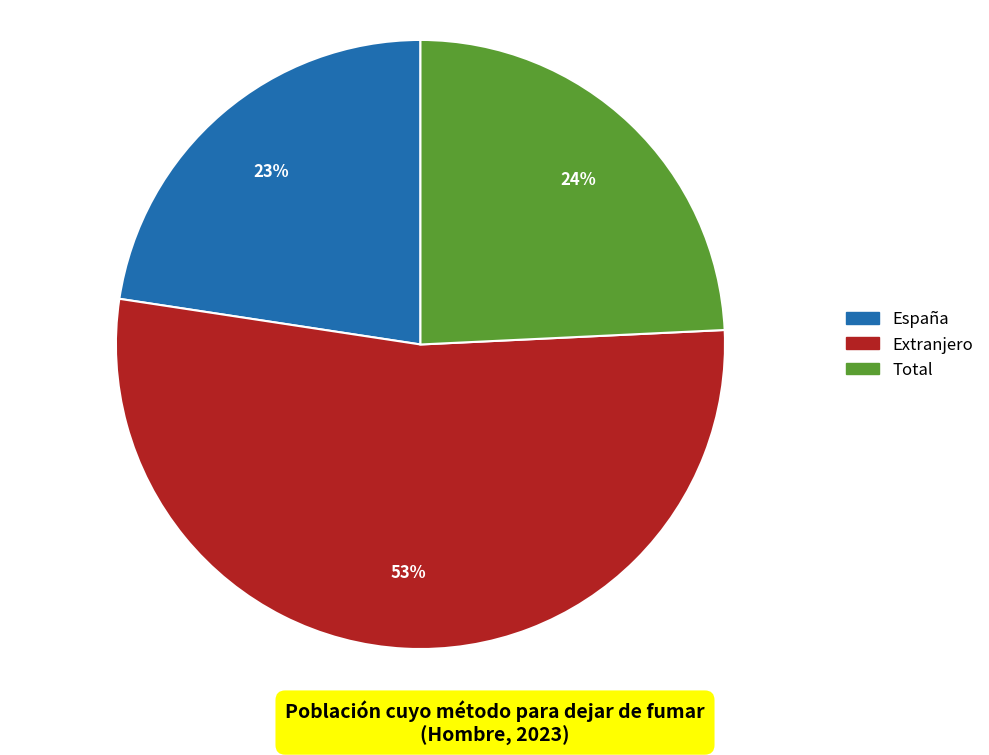

To the nearest percent, what is the difference between the Total and Extranjero slice percentages?

29%